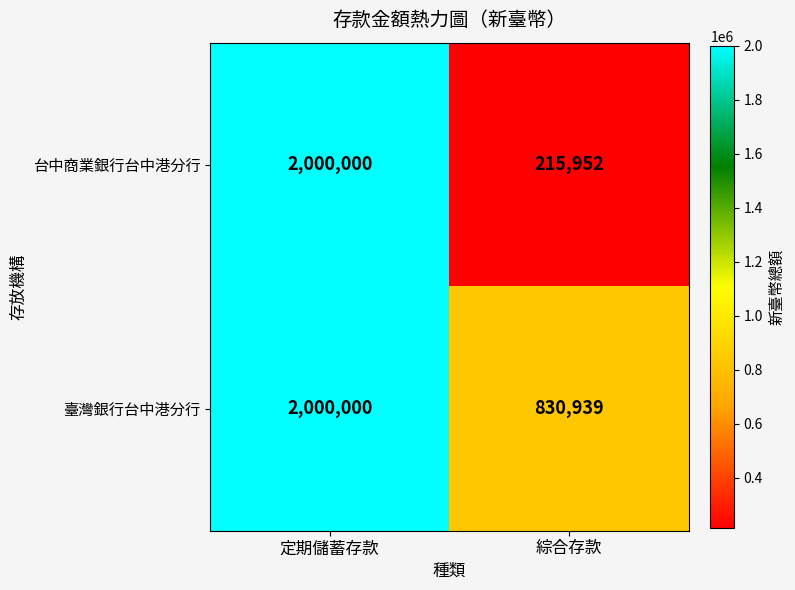

Which category has the highest value in the 臺灣銀行台中港分行 series?

定期儲蓄存款